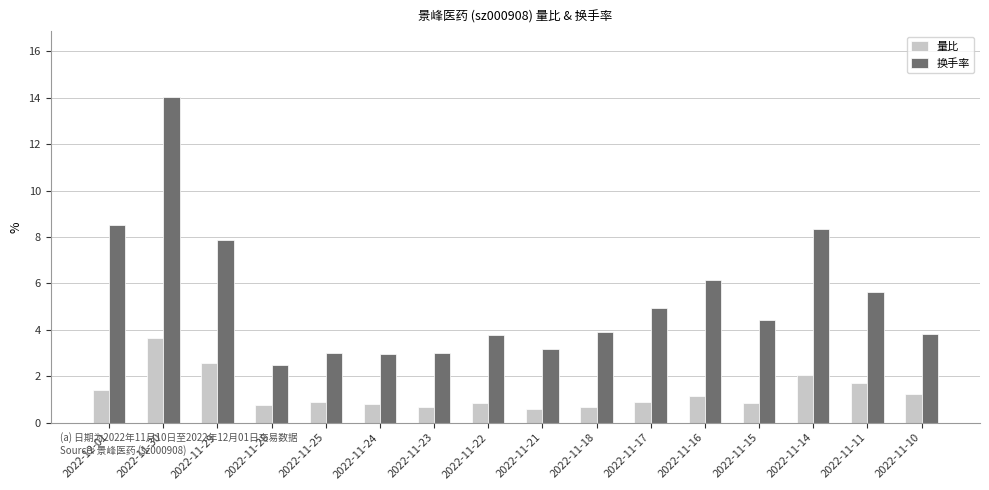

Which series changed the most between 2022-11-29 and 2022-11-15?

换手率